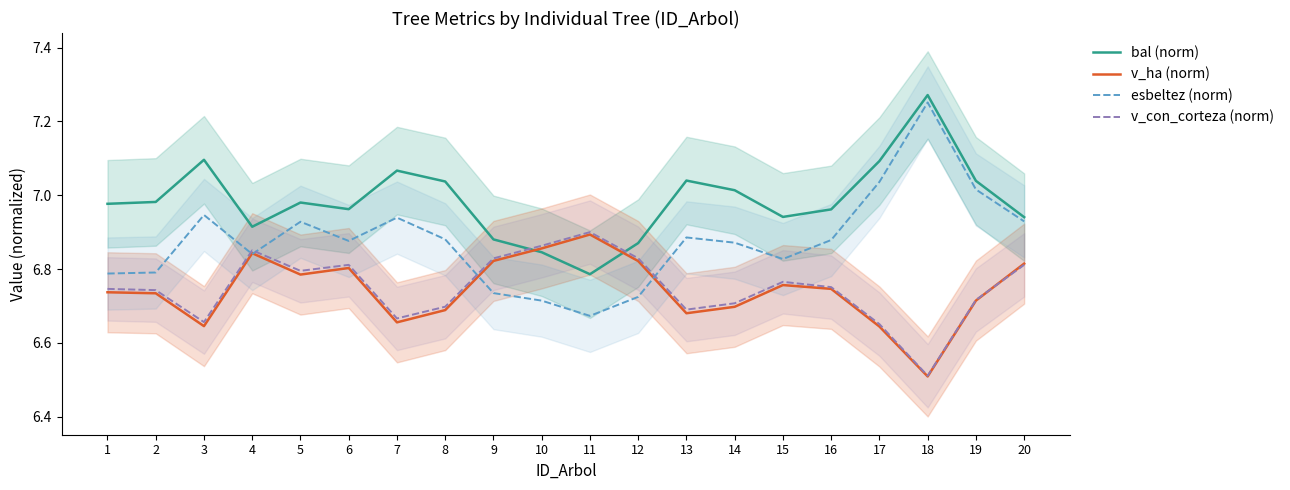

How many data points does each series have?

20